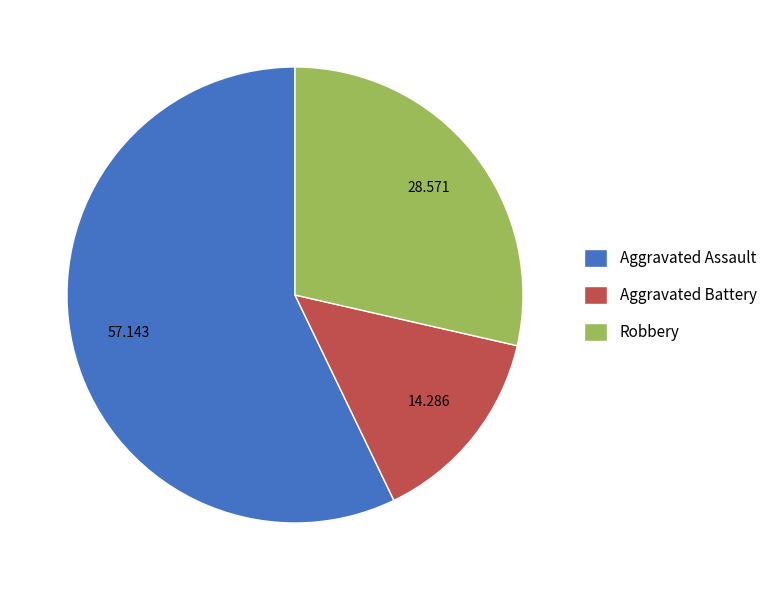

Between Robbery and Aggravated Battery, which is larger?

Robbery